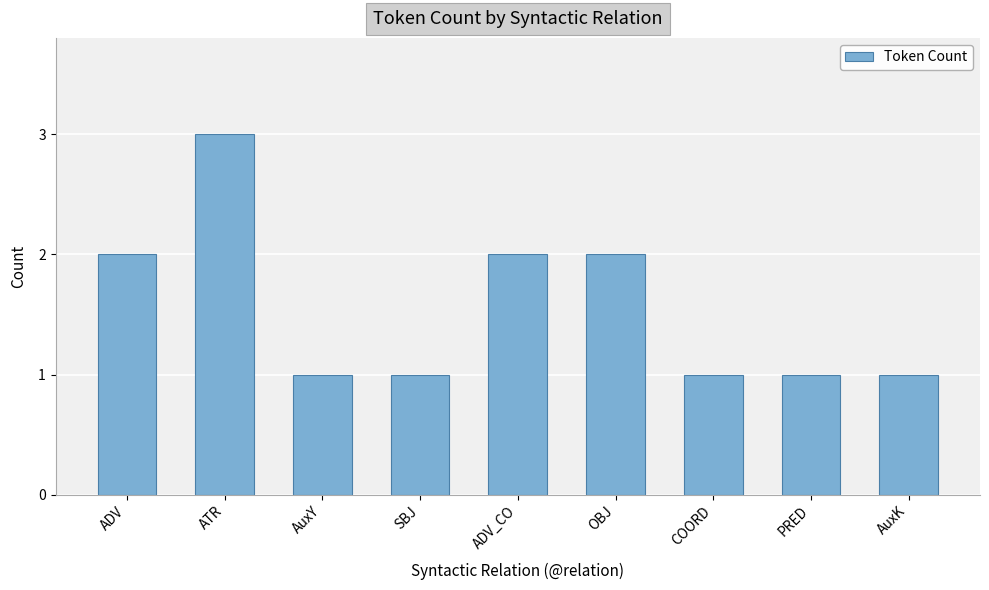

How many distinct data groups are displayed?

1